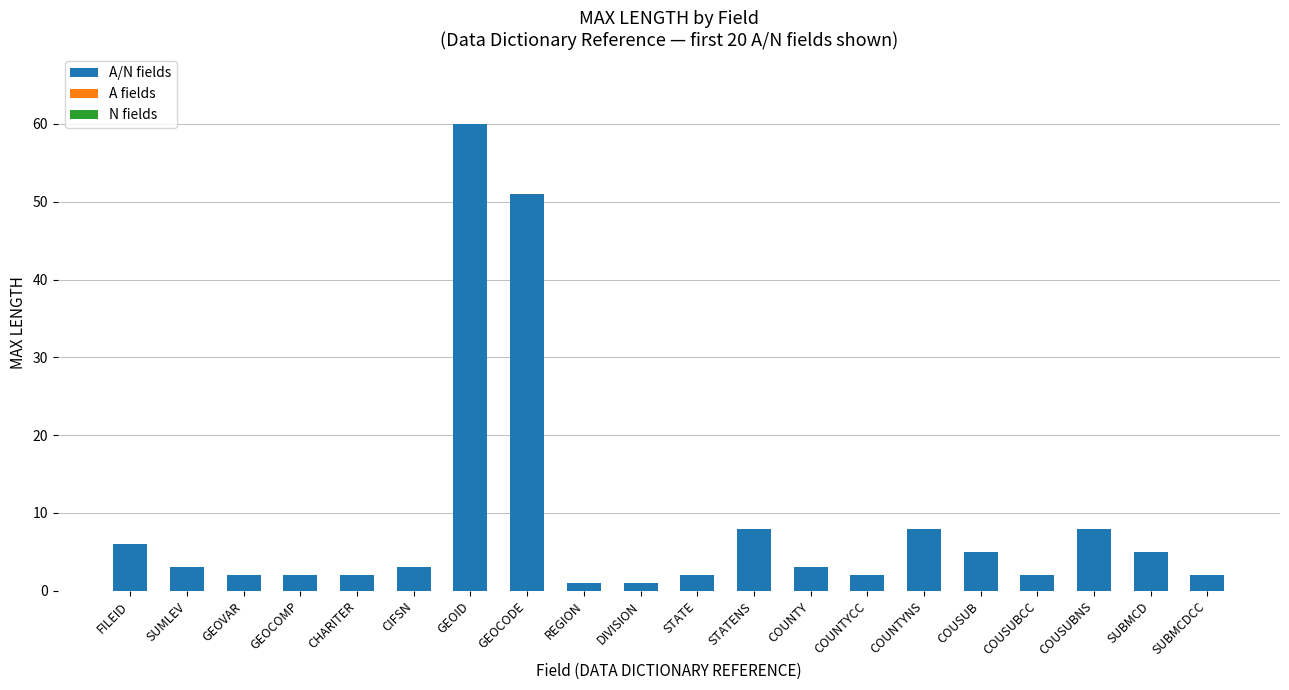

Reading left to right, list all the values displayed in this chart.

FILEID=6	SUMLEV=3	GEOVAR=2	GEOCOMP=2	CHARITER=2	CIFSN=3	GEOID=60	GEOCODE=51	REGION=1	DIVISION=1	STATE=2	STATENS=8	COUNTY=3	COUNTYCC=2	COUNTYNS=8	COUSUB=5	COUSUBCC=2	COUSUBNS=8	SUBMCD=5	SUBMCDCC=2